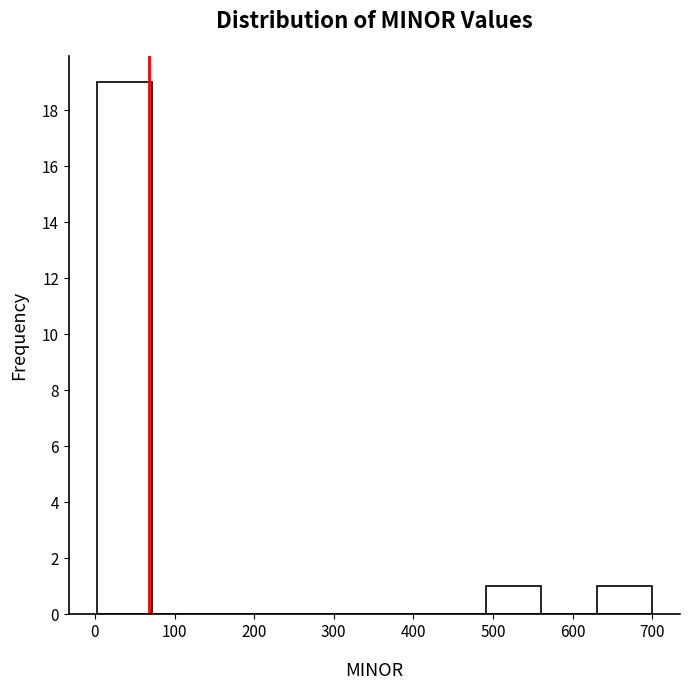

Reading left to right, list every bar in this chart as the range it spans on the x-axis followed by its height. Neither the bar edges nor the heights are printed on the chart, so give them approximately, as read against the axes.

0 to 70: 19
70 to 140: 0
140 to 210: 0
210 to 280: 0
280 to 350: 0
350 to 420: 0
420 to 490: 0
490 to 560: 1
560 to 630: 0
630 to 700: 1